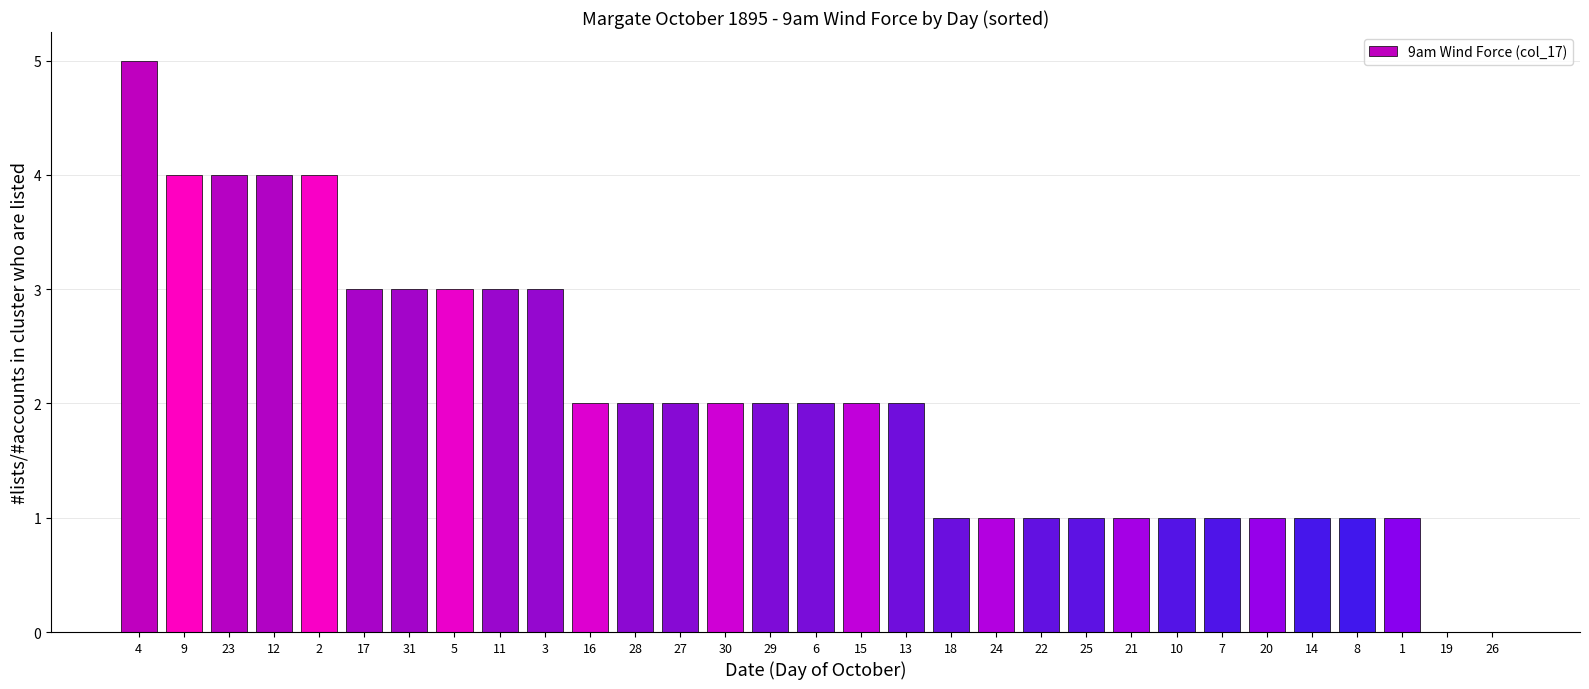

Reading left to right, what are all the values shown in this chart?

5	4	4	4	4	3	3	3	3	3	2	2	2	2	2	2	2	2	1	1	1	1	1	1	1	1	1	1	1	0	0